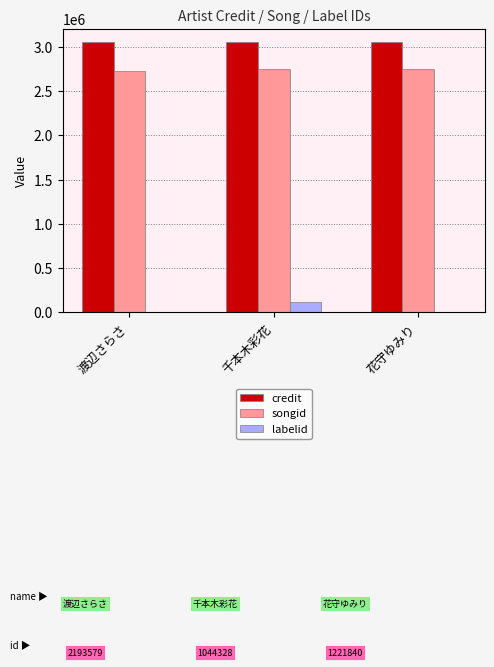

What is the maximum value shown in the chart?

3049592